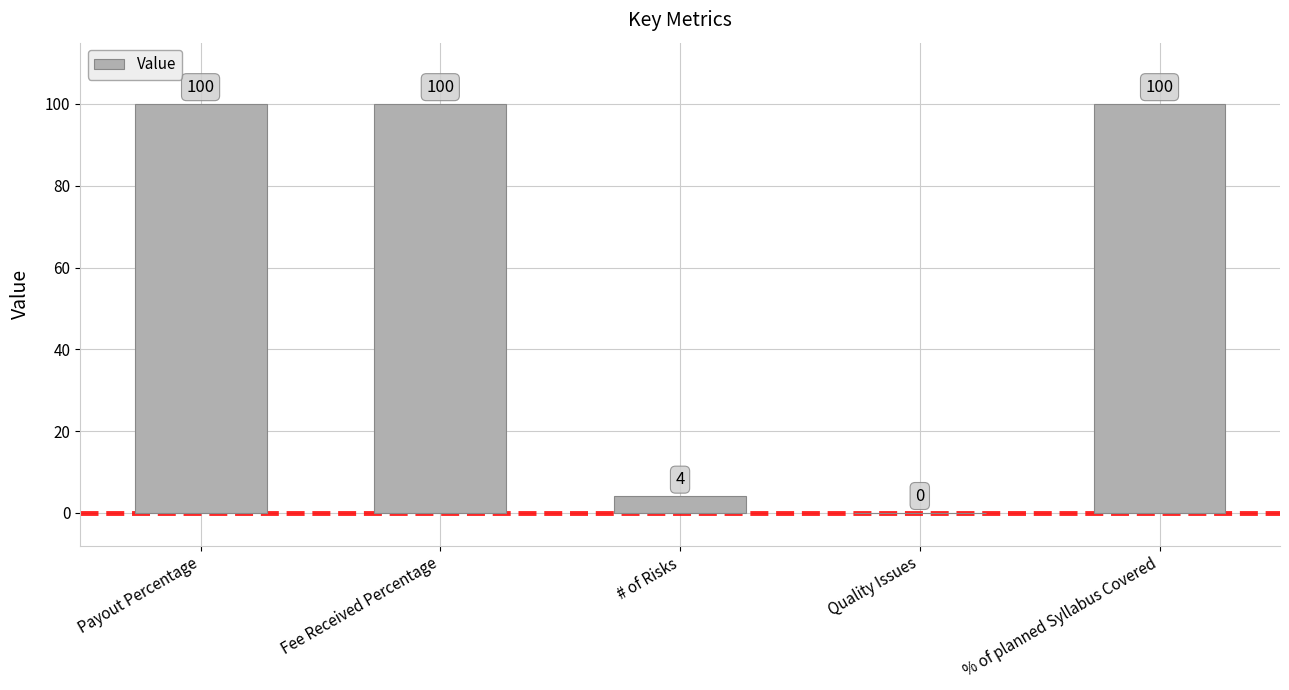

The value at Quality Issues is 38. True or false?

False